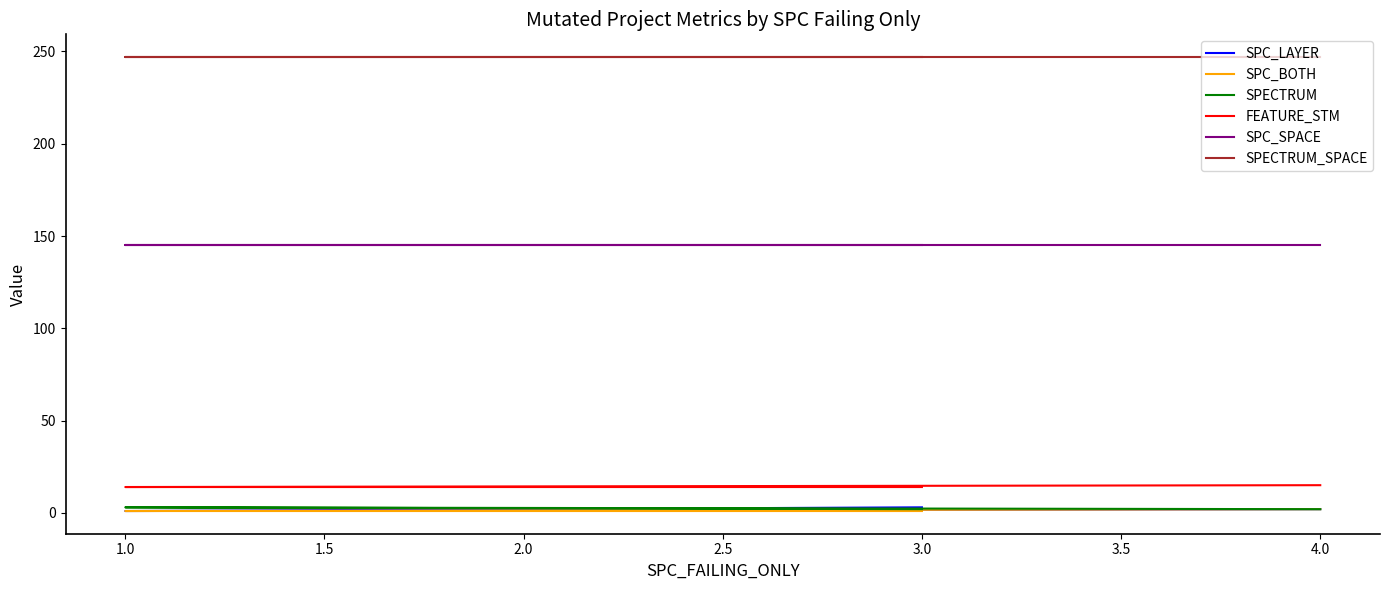

Does the chart display data point markers on the line(s)?

No